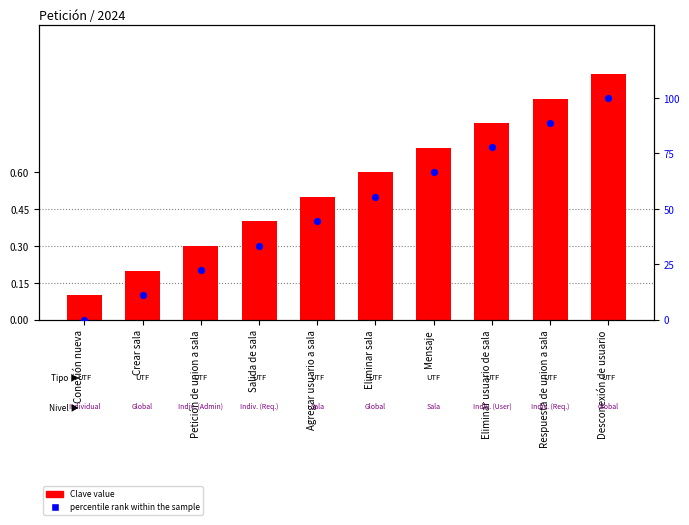

Which series has the largest Y range (max minus min)?

percentile rank within the sample